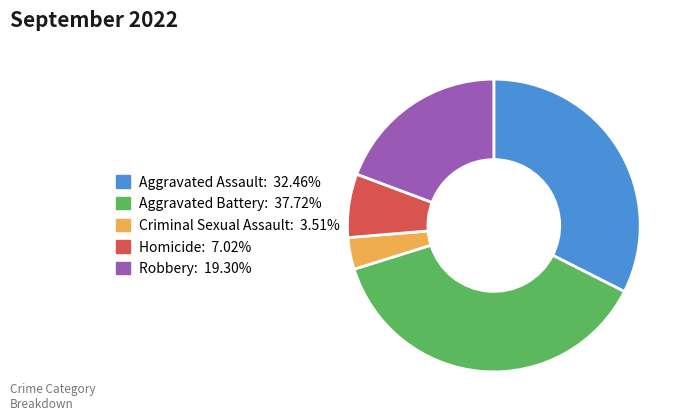

Combined, do Homicide: 7.02% and Robbery: 19.30% account for over 50%?

No